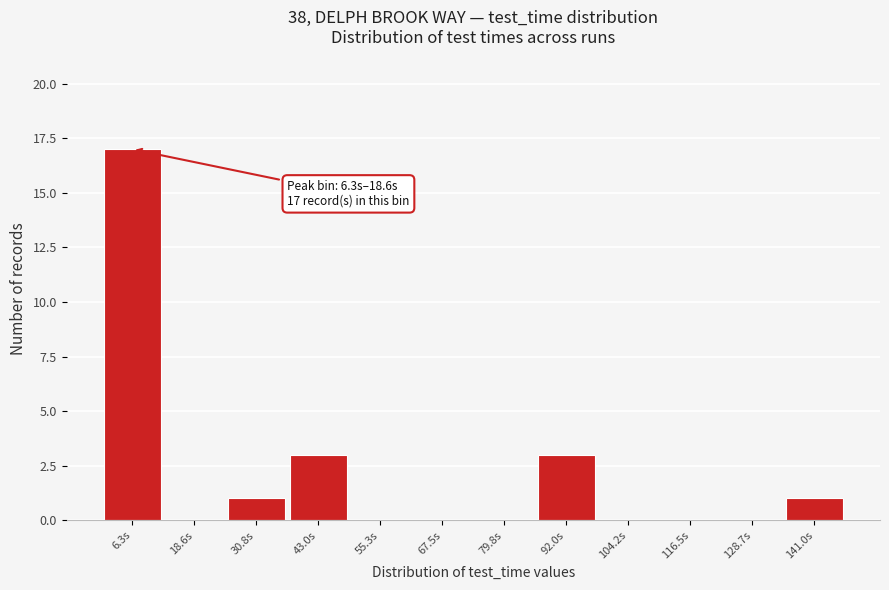

Reading right to left, what are all the values shown in this chart?

141.0s=1	128.7s=0	116.5s=0	104.2s=0	92.0s=3	79.8s=0	67.5s=0	55.3s=0	43.0s=3	30.8s=1	18.6s=0	6.3s=17